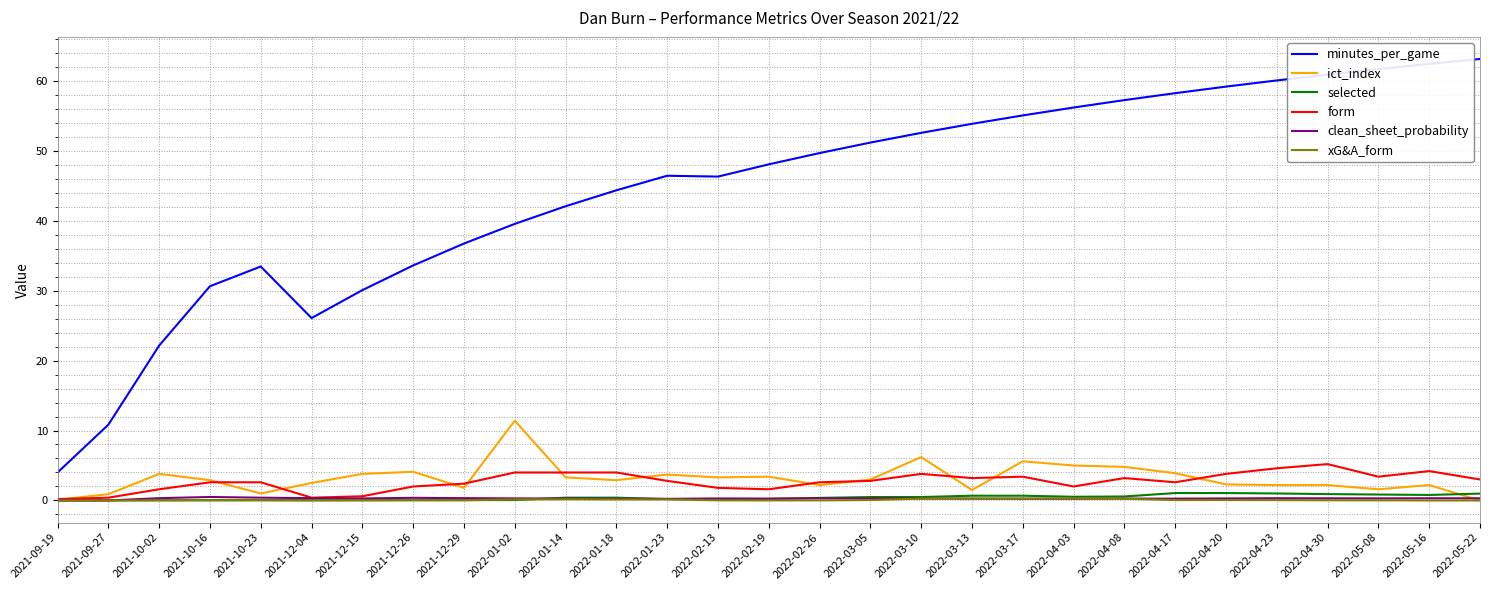

What is the highest value of the form series?

5.2